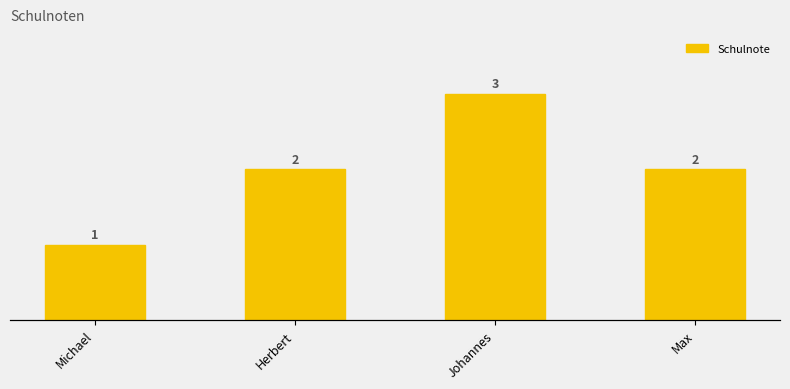

What value does the data have at Herbert?

2